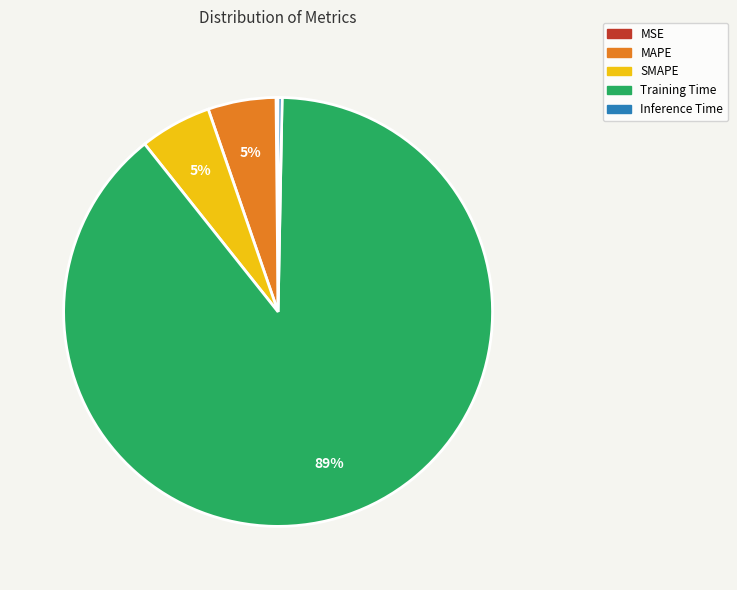

Which category has the biggest portion of the pie?

Training Time